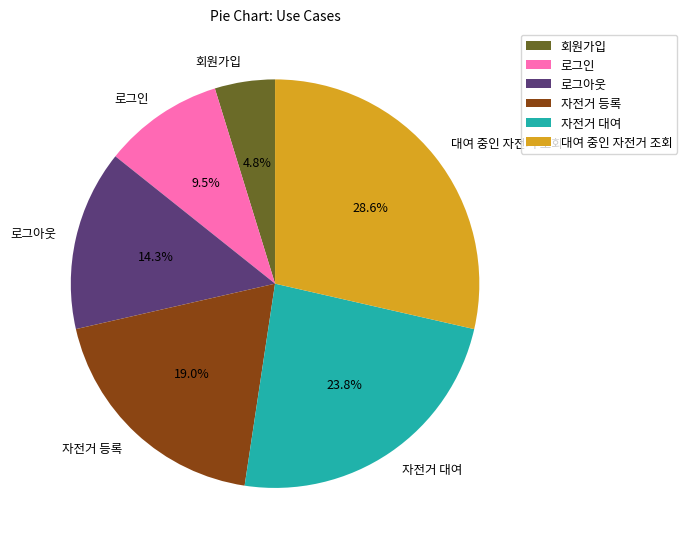

What is the ratio of the value at 로그인 to the value at 회원가입?

2.0